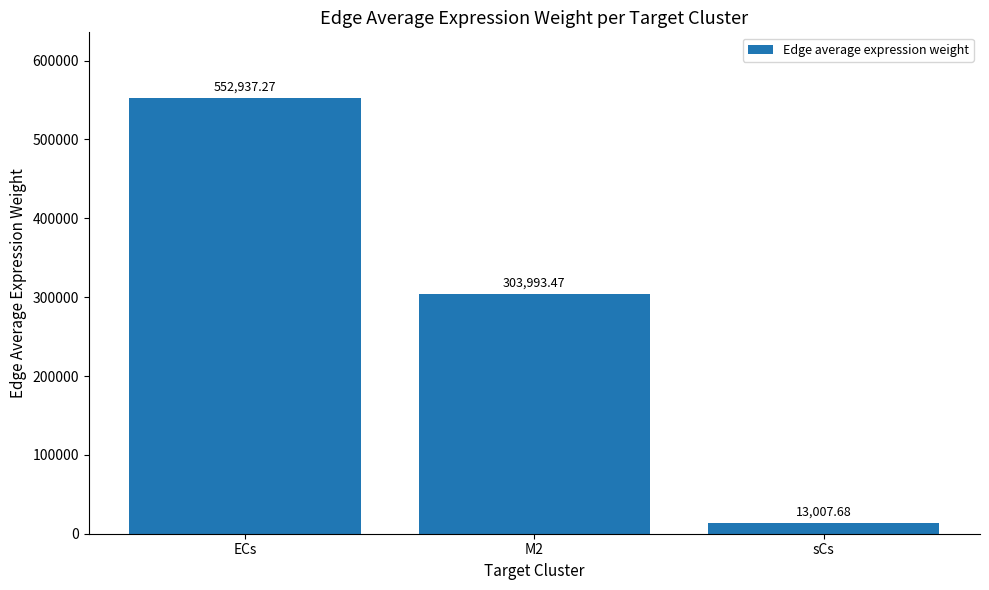

Rank the categories by value from lowest to highest.

sCs, M2, ECs